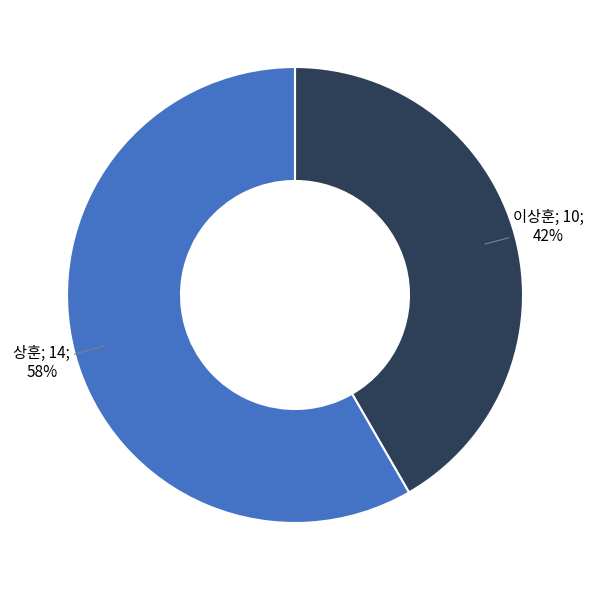

How many slices are in this pie chart?

2